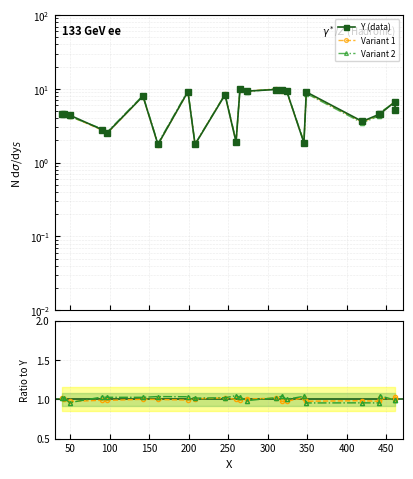

What is the average value of the Variant 1 series?

5.8